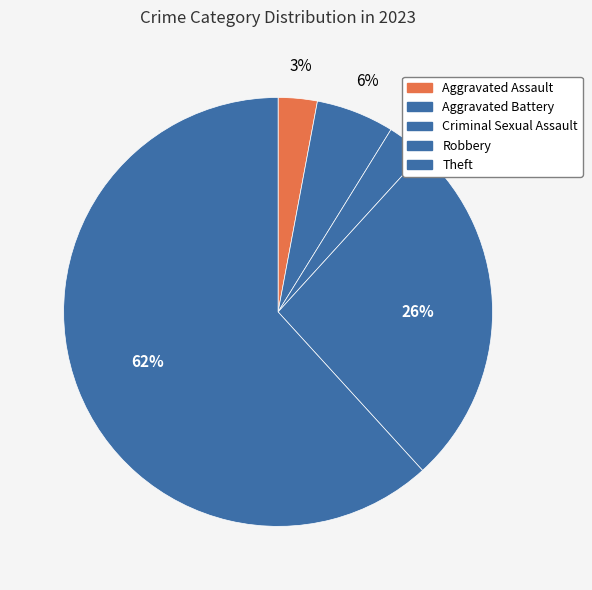

Count the number of slices in the pie.

5